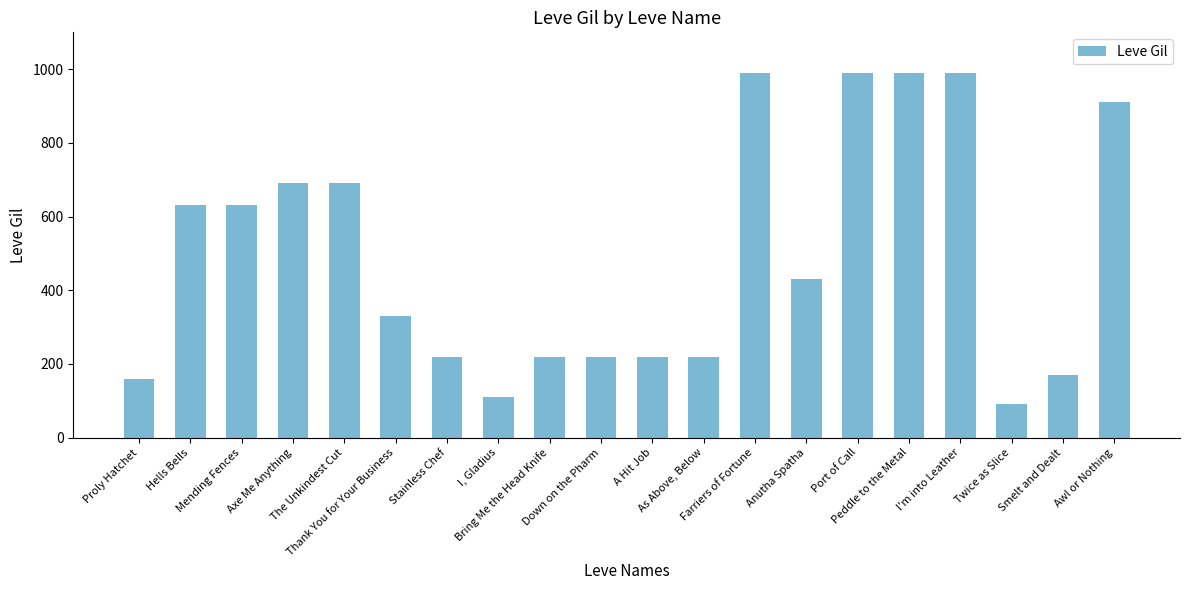

True or false: the data shows 50 at As Above, Below.

False